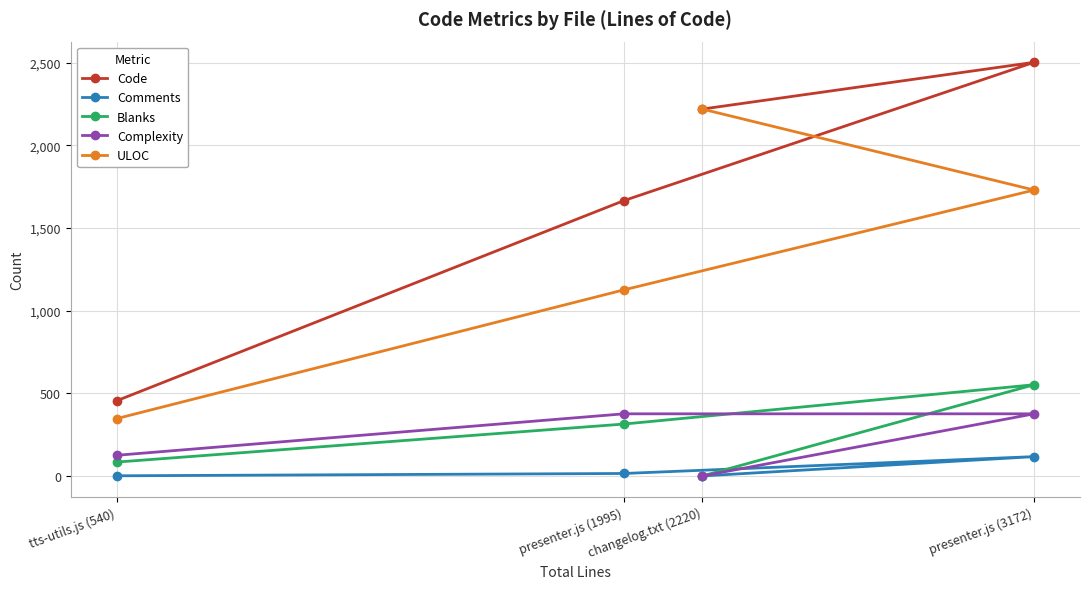

True or false: Code has more than 2 interior local peaks.

False